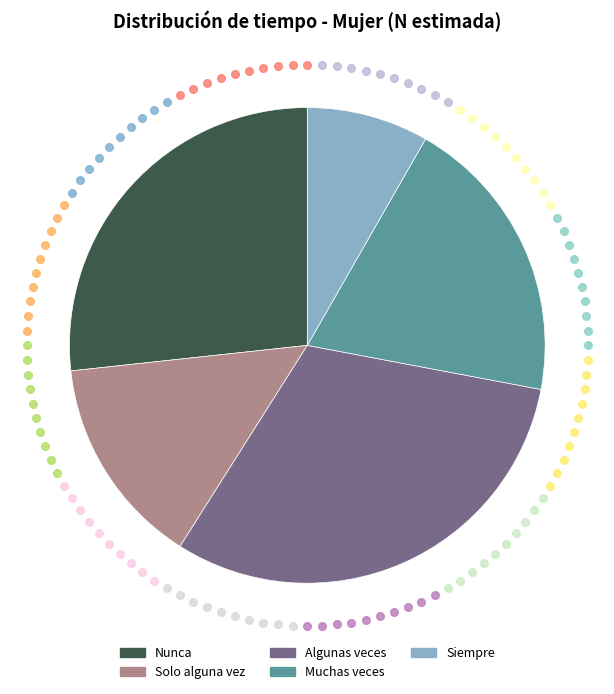

What is the ratio of the value at Muchas veces to the value at Algunas veces?

0.6